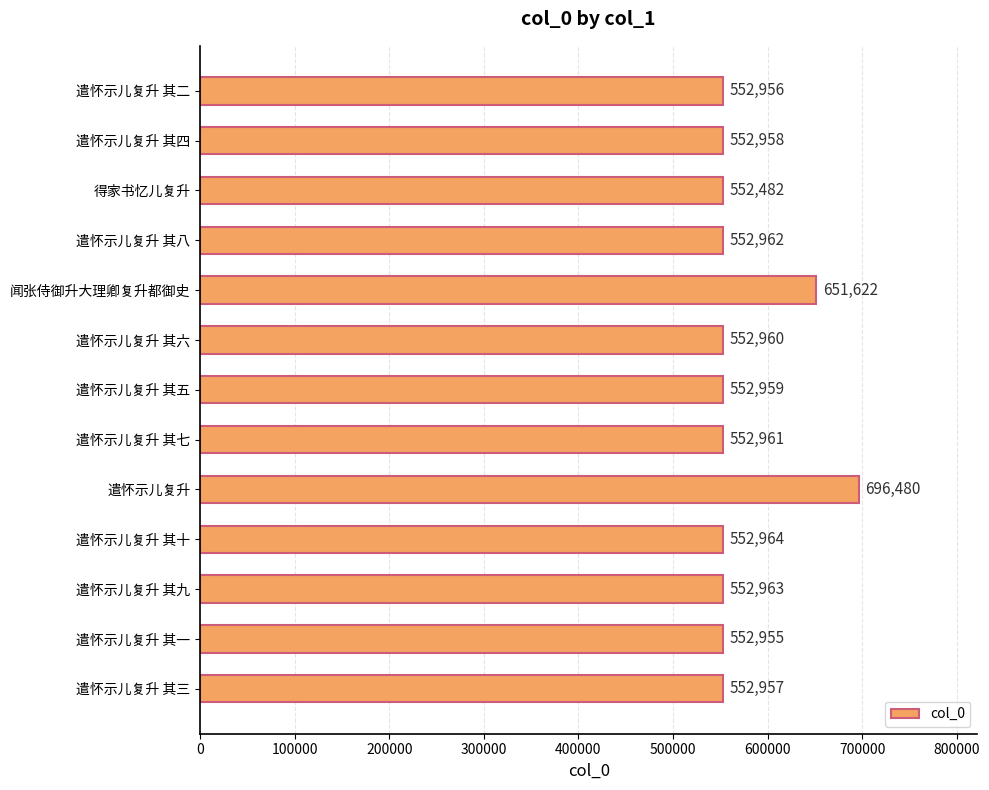

Rank the categories by value from highest to lowest.

遣怀示儿复升, 闻张侍御升大理卿复升都御史, 遣怀示儿复升 其十, 遣怀示儿复升 其九, 遣怀示儿复升 其八, 遣怀示儿复升 其七, 遣怀示儿复升 其六, 遣怀示儿复升 其五, 遣怀示儿复升 其四, 遣怀示儿复升 其三, 遣怀示儿复升 其二, 遣怀示儿复升 其一, 得家书忆儿复升